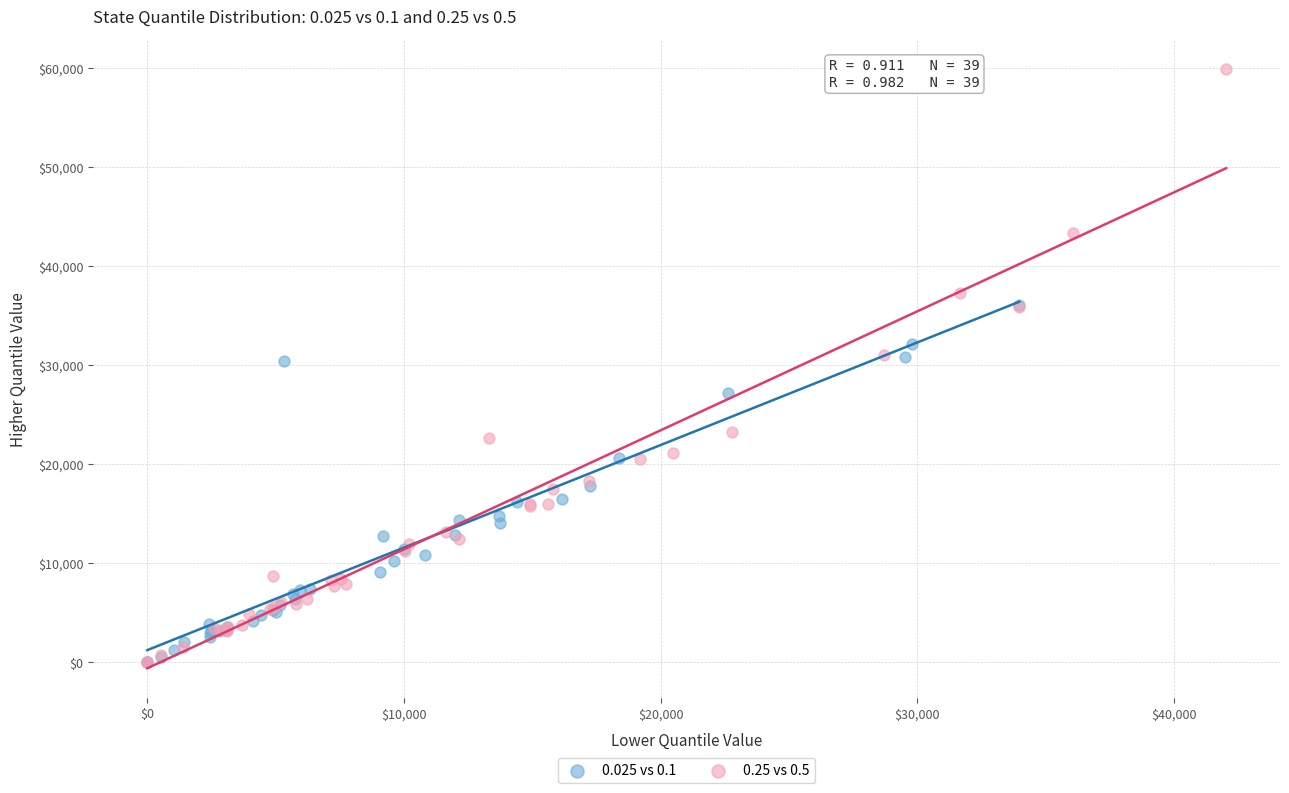

Which series has the largest Y range (max minus min)?

0.25 vs 0.5